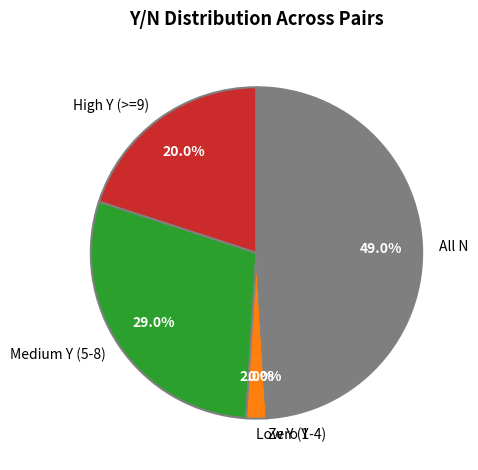

True or false: 5 accounts for 9% of the total.

False